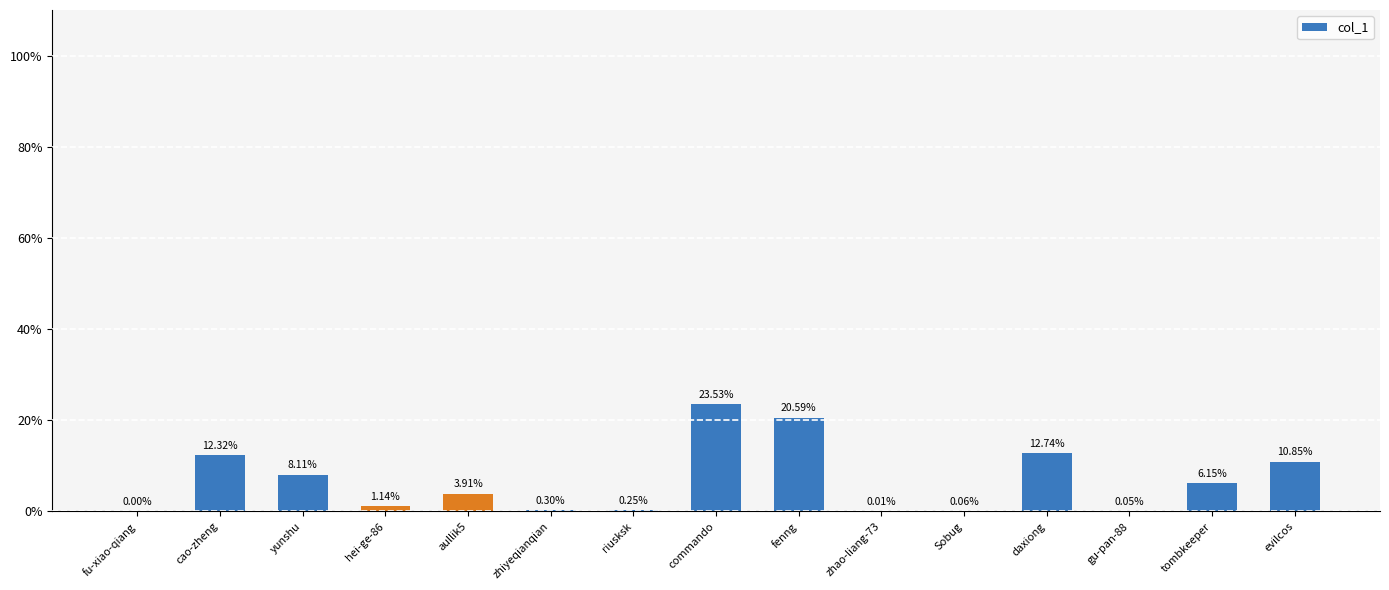

Where is the data nearest to the value 11?

evilcos